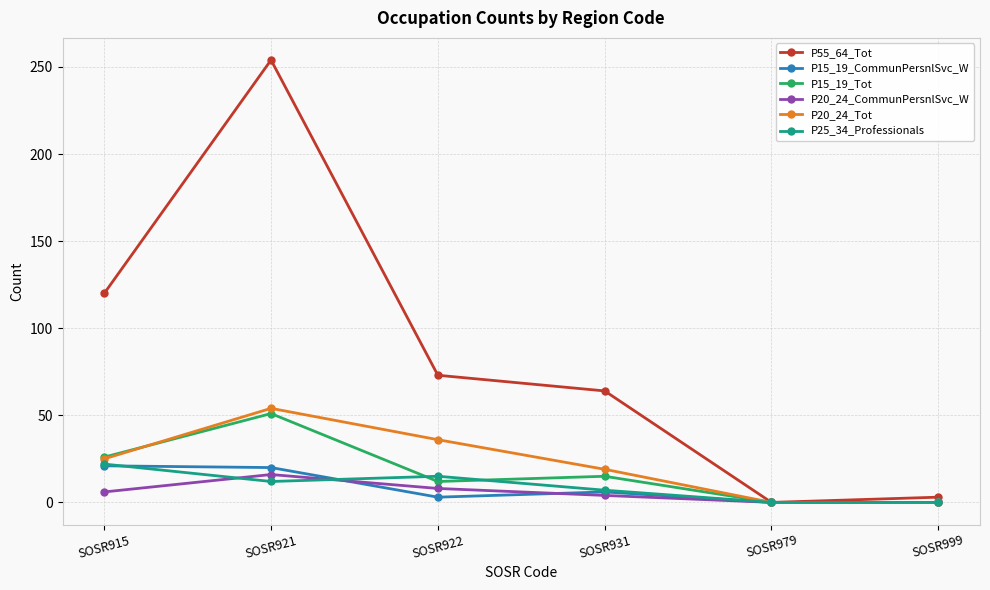

At which category is the sum across all series the highest?

SOSR921